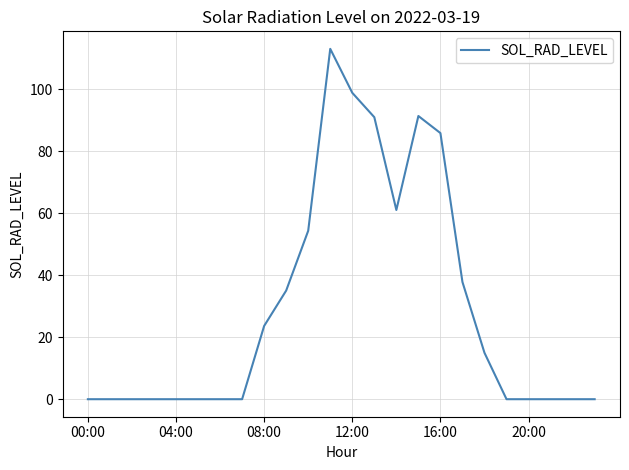

What is the maximum value shown in the chart?

113.0